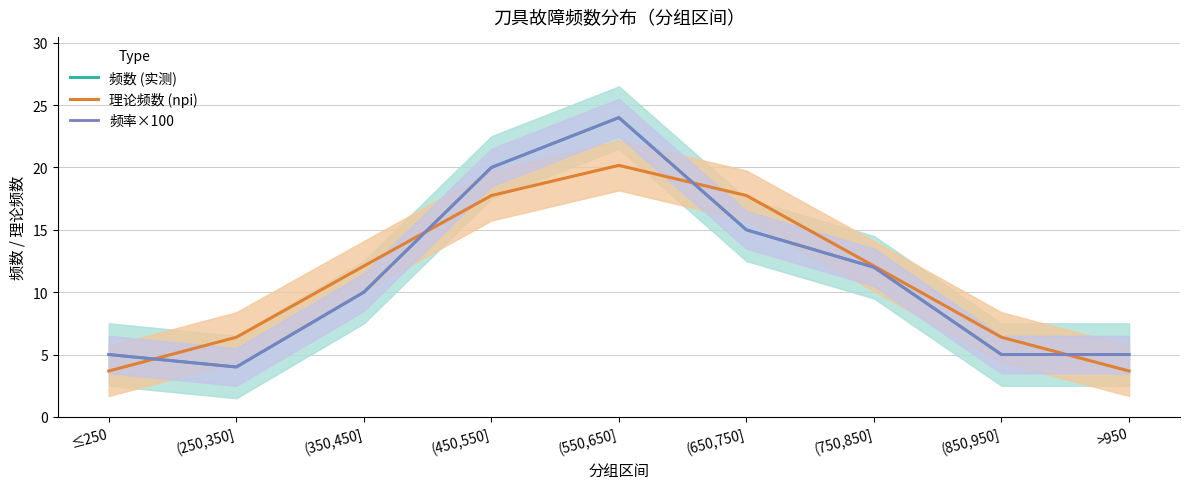

What is the approximate value of 理论频数 (npi) at (850,950]?

6.4